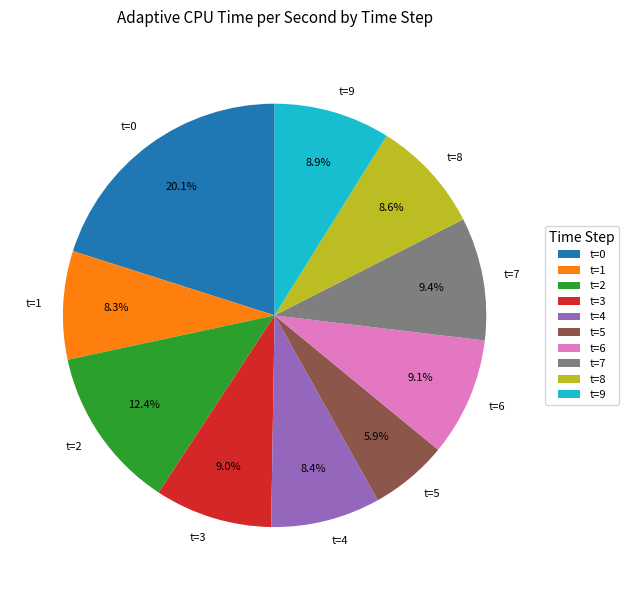

Which category has the smallest portion of the pie?

t=5